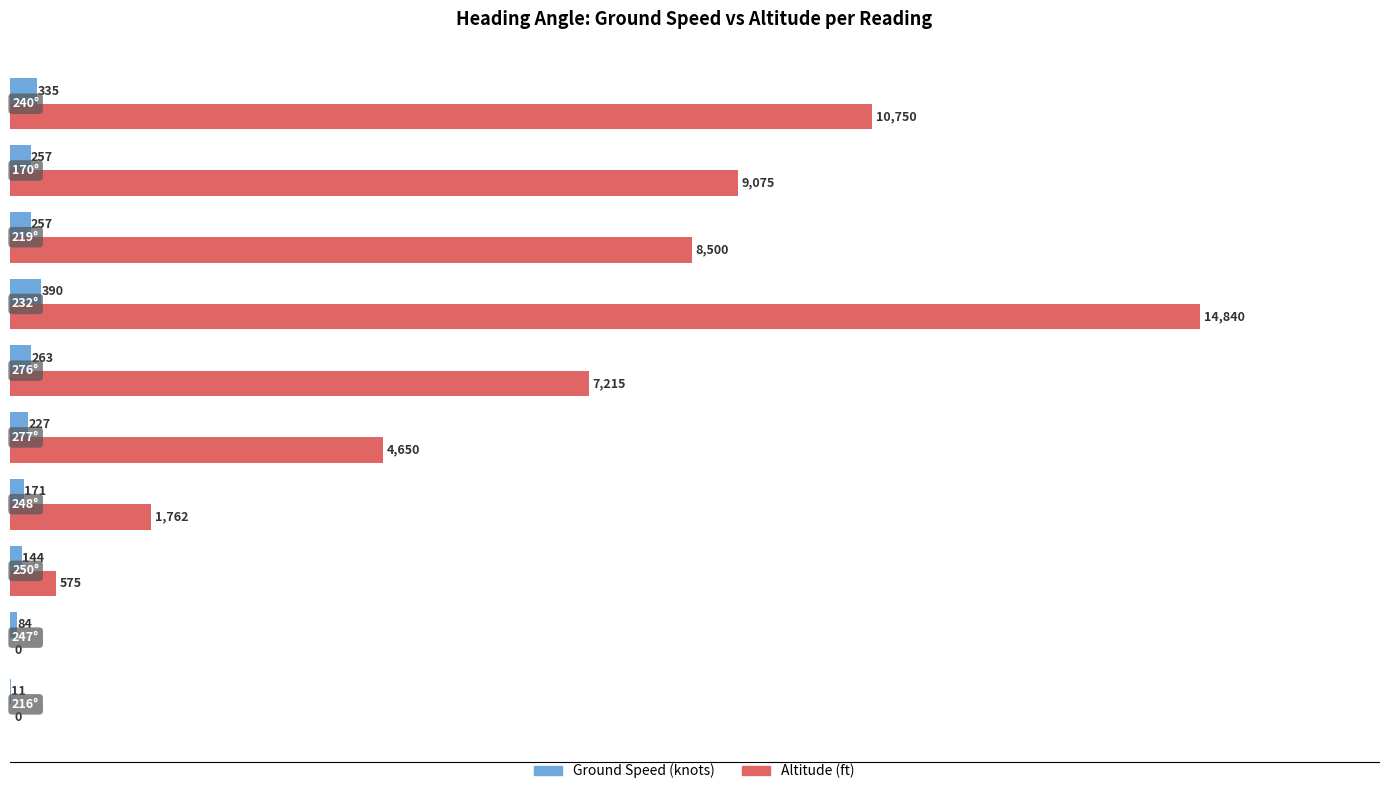

How many series are shown in this chart?

2